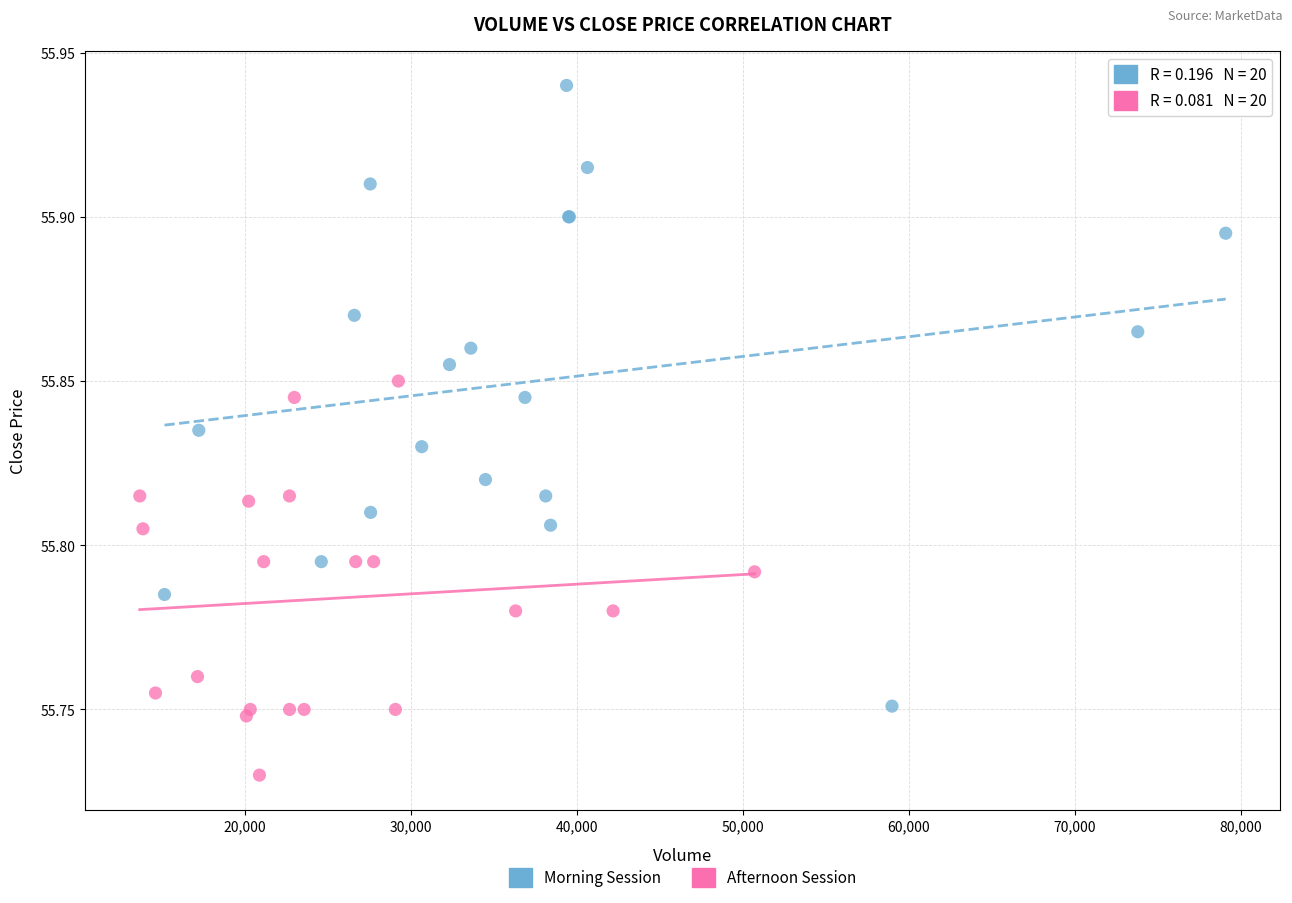

Which series reaches the maximum Y coordinate?

Morning Session